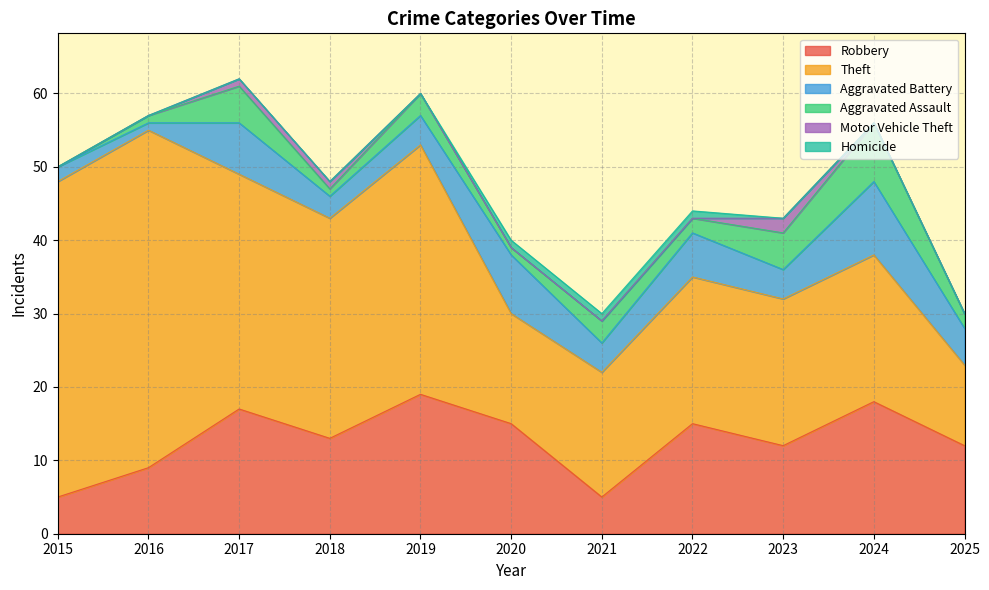

Reading left to right, list all the values displayed in this chart.

Robbery: 5	9	17	13	19	15	5	15	12	18	12
Theft: 43	46	32	30	34	15	17	20	20	20	11
Aggravated Battery: 2	1	7	3	4	8	4	6	4	10	5
Aggravated Assault: 0	1	5	1	3	1	3	2	5	8	2
Motor Vehicle Theft: 0	0	1	1	0	0	0	0	2	0	0
Homicide: 0	0	0	0	0	1	1	1	0	0	0